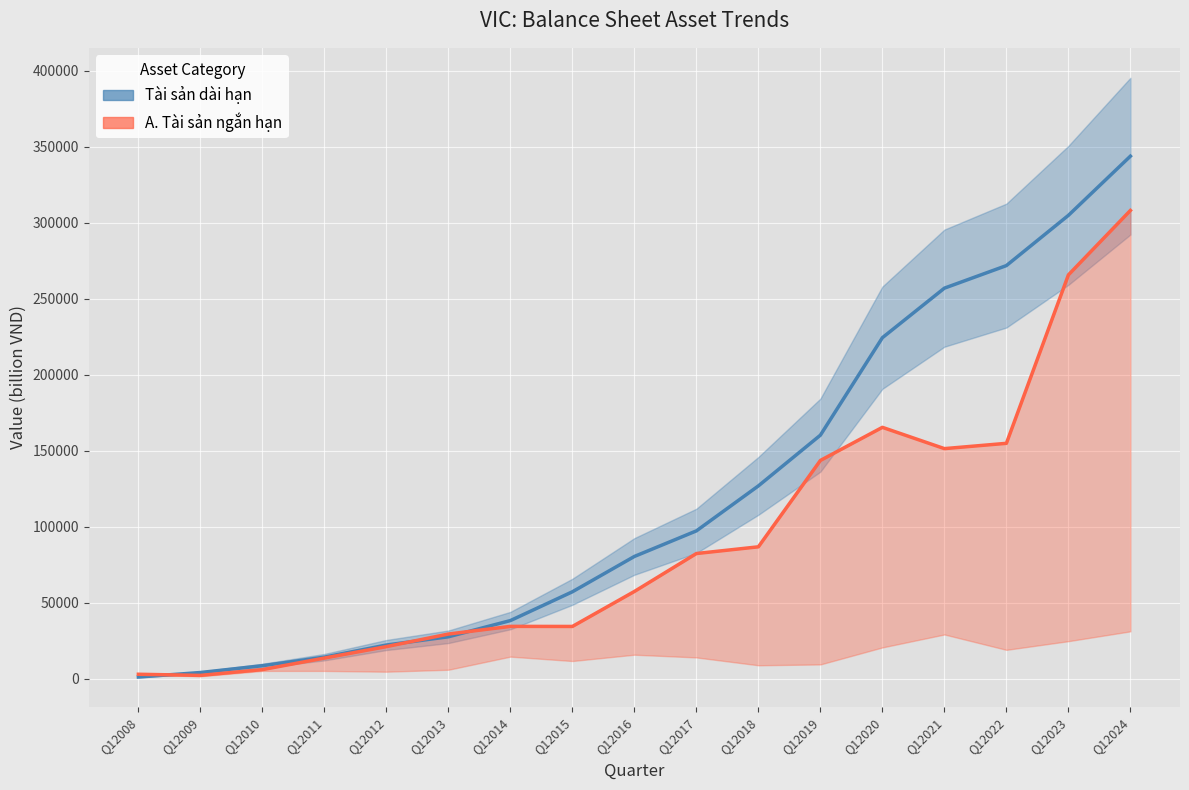

True or false: Tài sản dài hạn has a value of 38158 at Q12014.

True